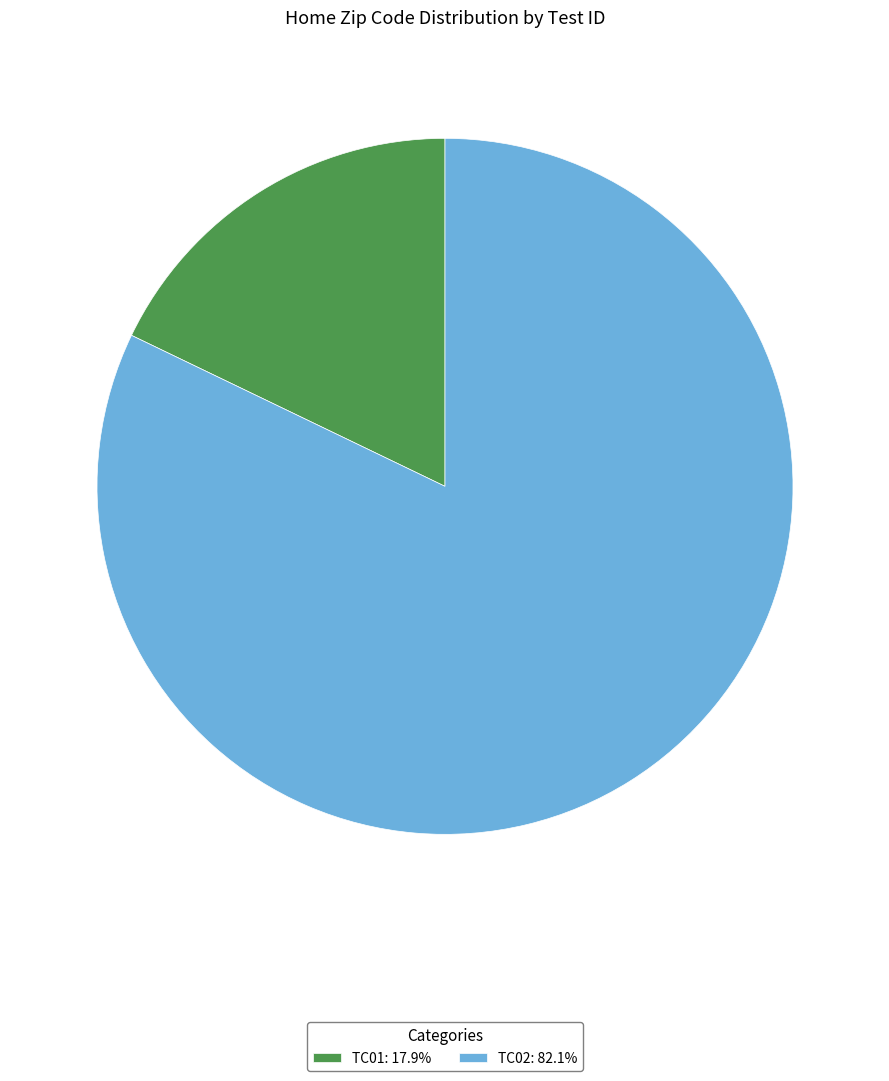

Rank the categories by value from highest to lowest.

TC02, TC01